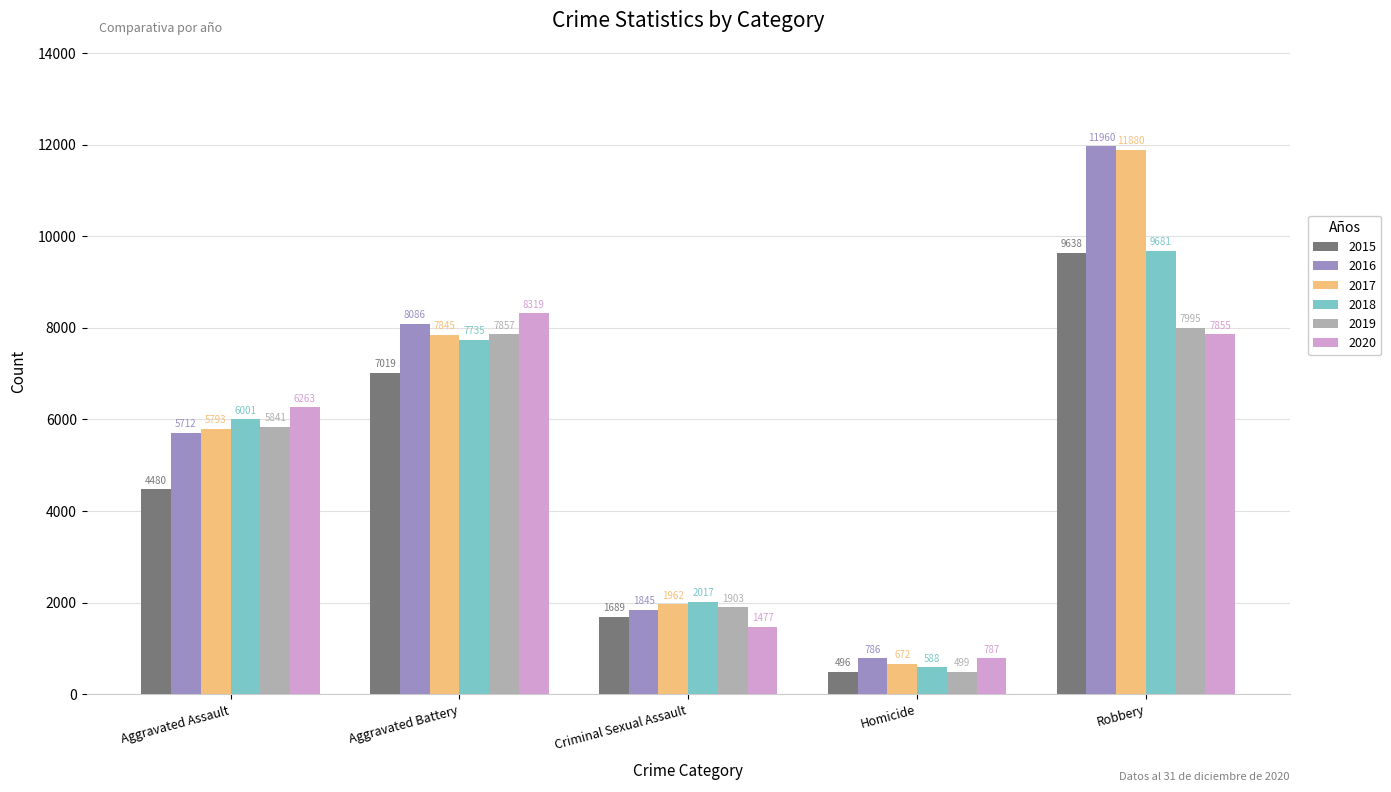

At which category is the sum across all series the highest?

Robbery